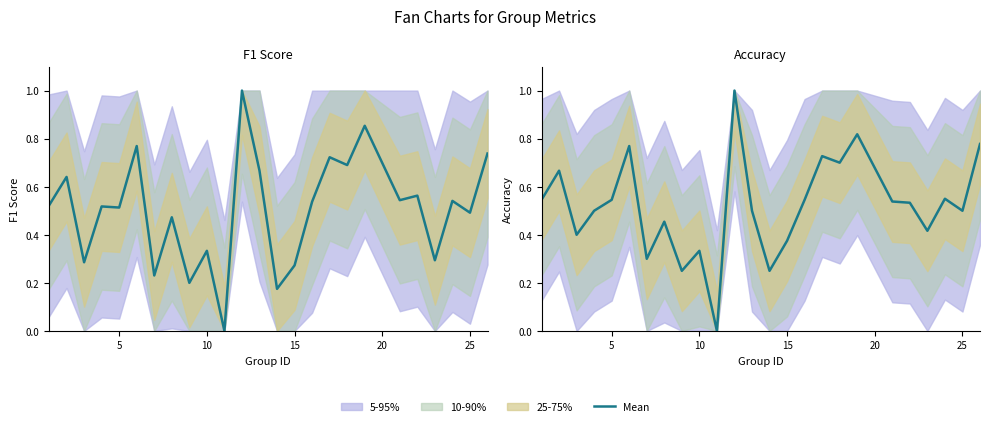

How many points are lower than both their immediate neighbors (excluding endpoints)?

8